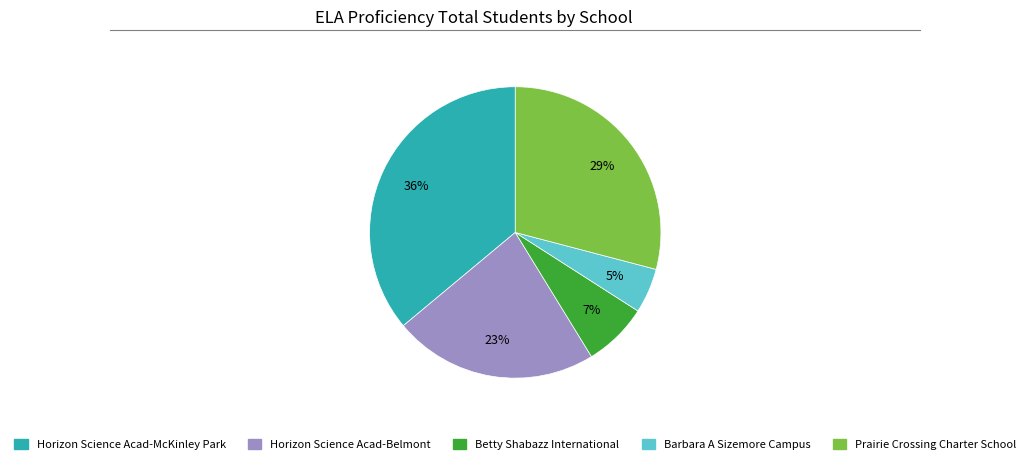

Rank the categories by value from lowest to highest.

Barbara A Sizemore Campus, Betty Shabazz International, Horizon Science Acad-Belmont, Prairie Crossing Charter School, Horizon Science Acad-McKinley Park